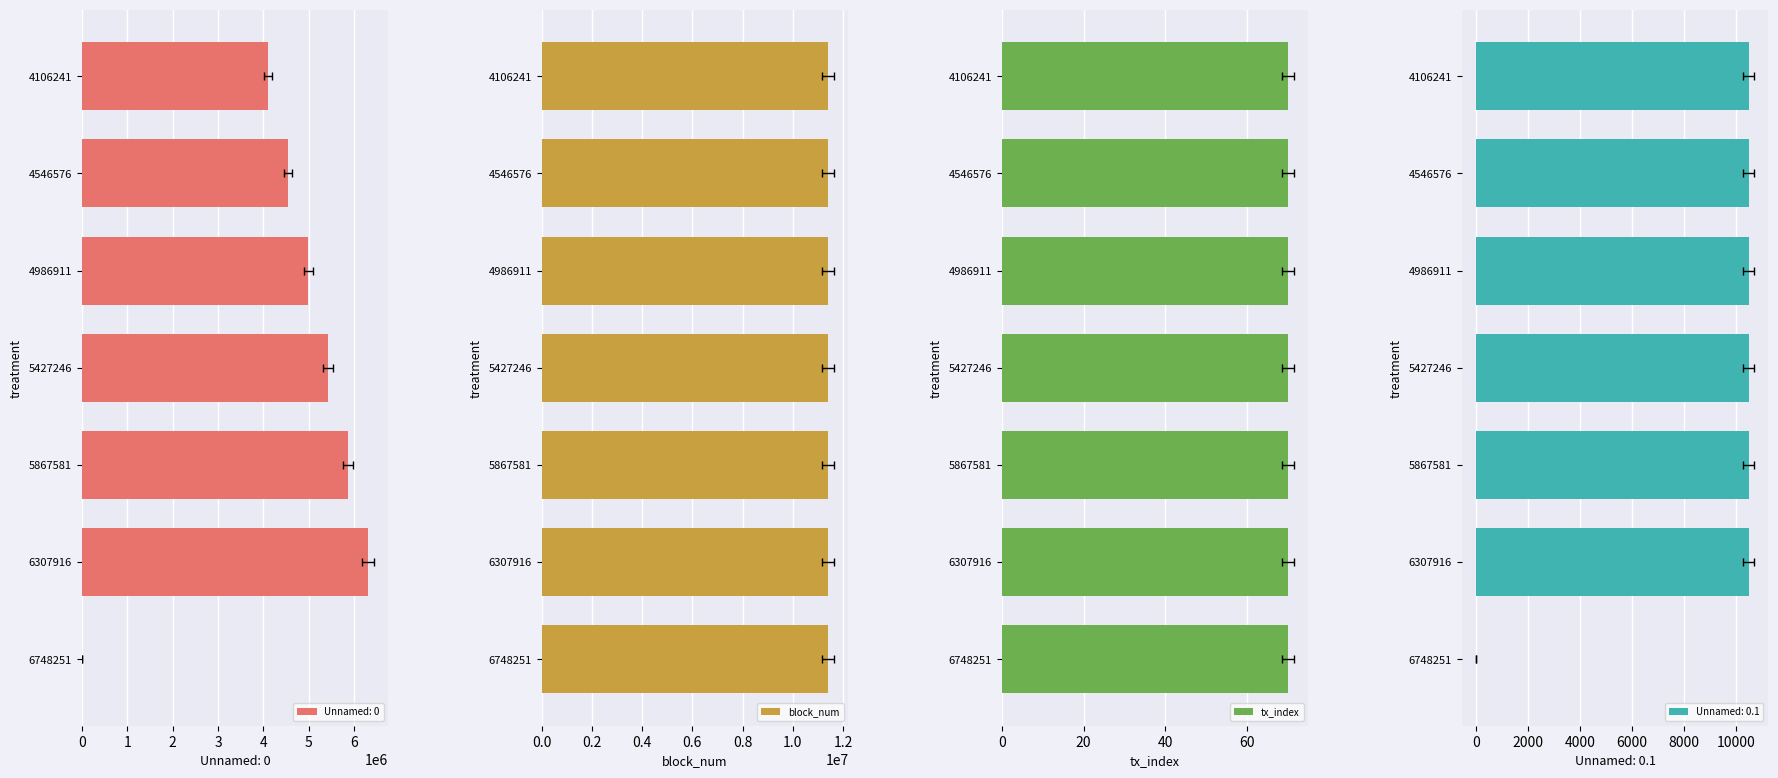

True or false: Unnamed: 0 has a value of 4106241 at 4106241.

True